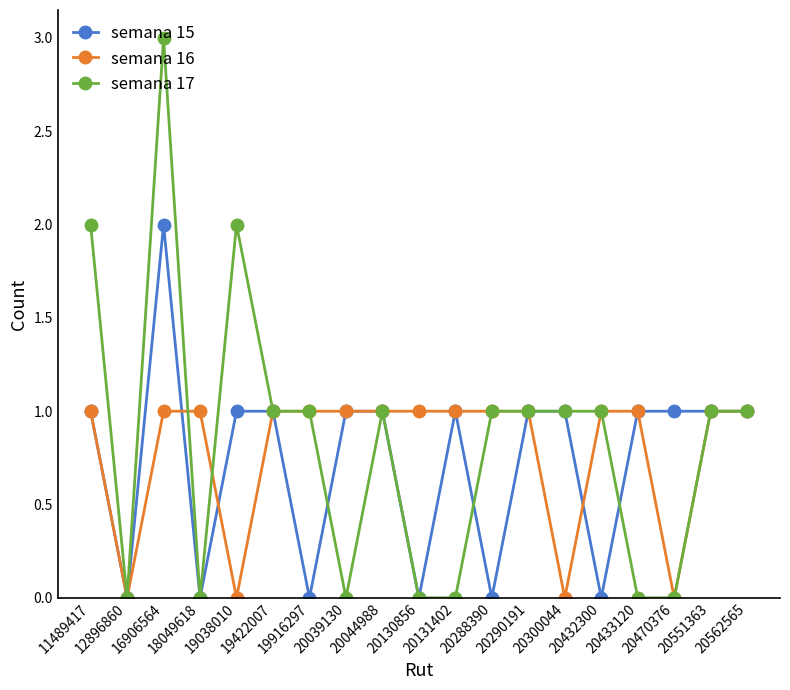

How many distinct data groups are displayed?

3